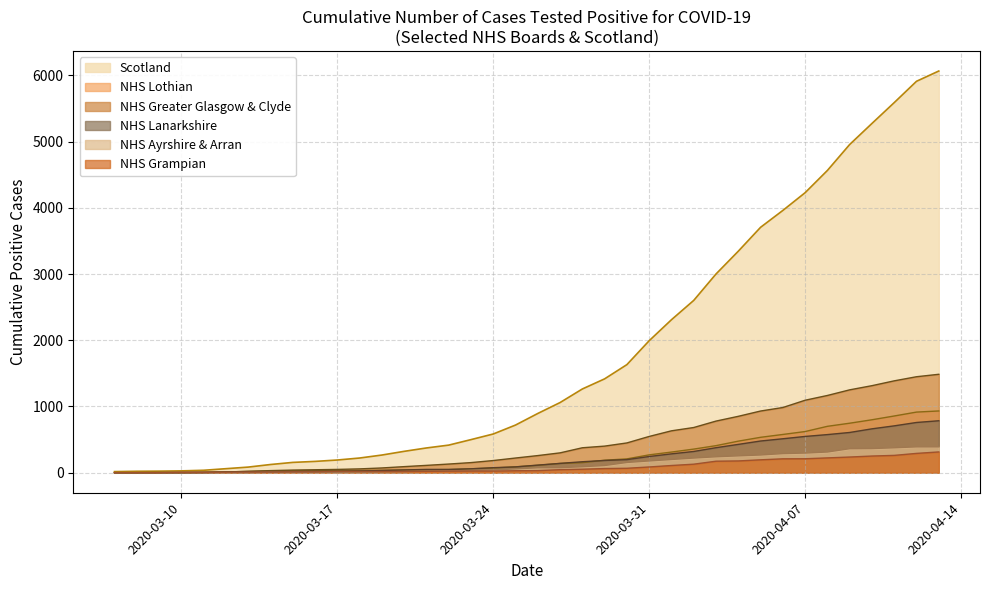

Which series has the largest range (max minus min)?

Scotland